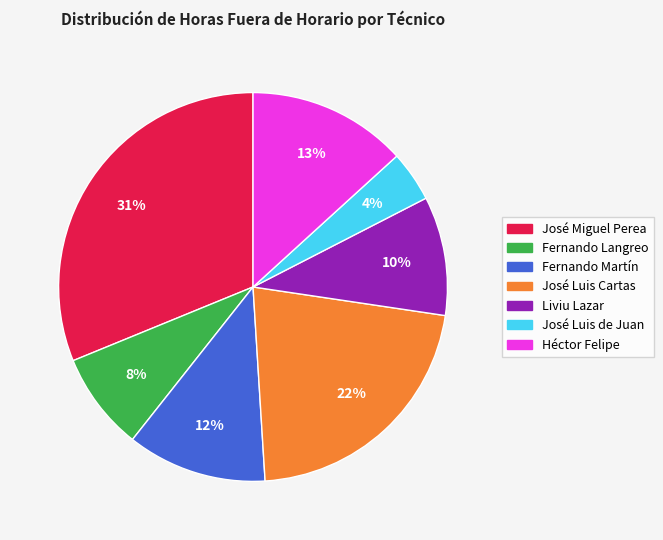

Is there any slice that represents more than half of the pie?

No